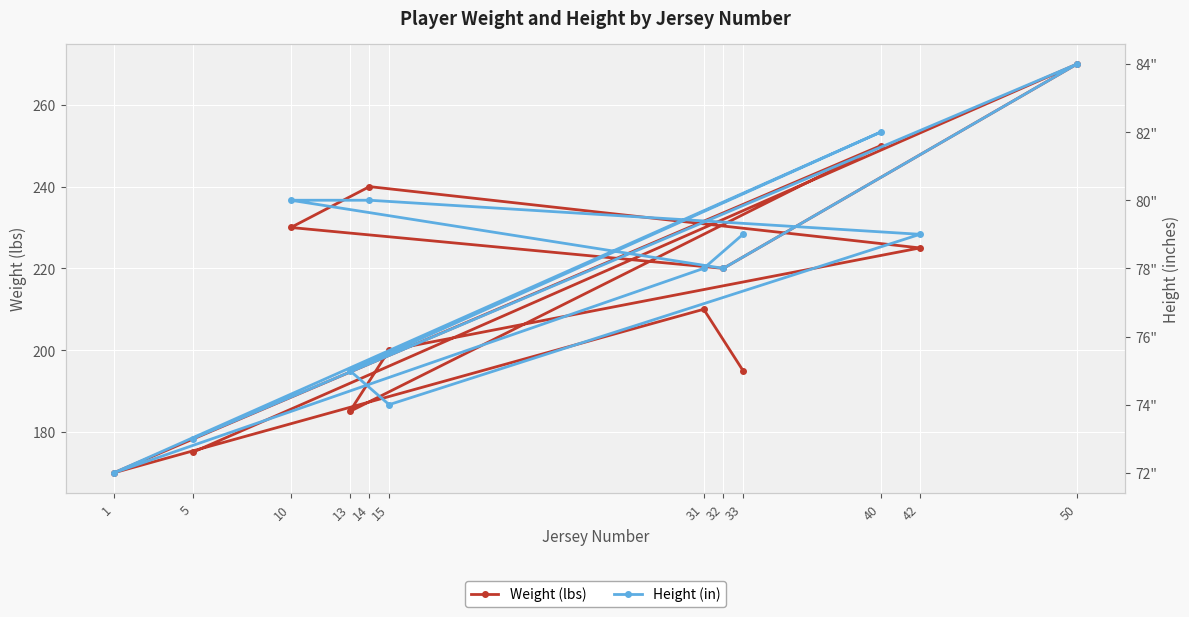

Which label corresponds to the smallest value in the chart?

1